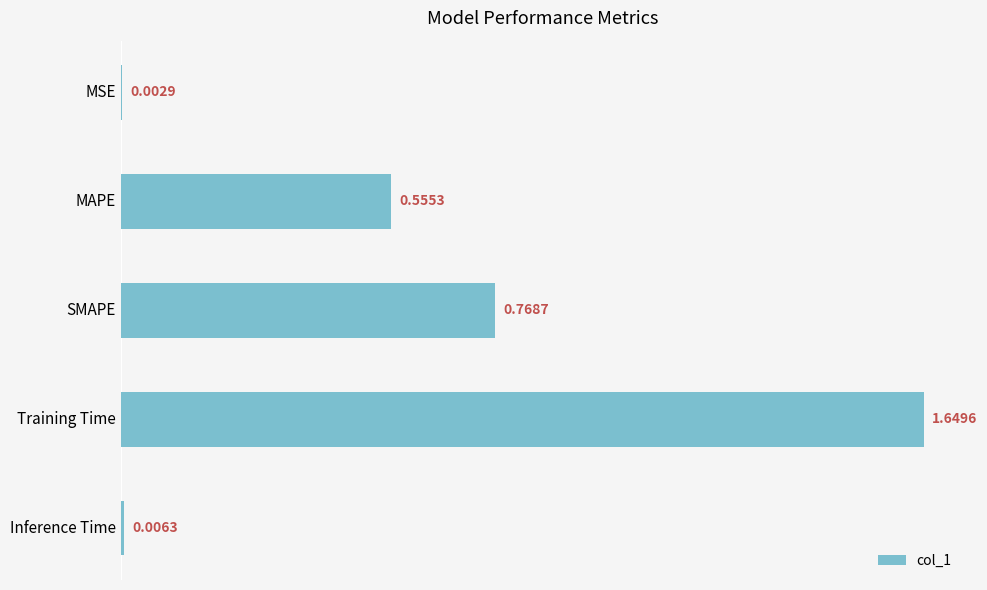

At which label is the value closest to 0?

MSE